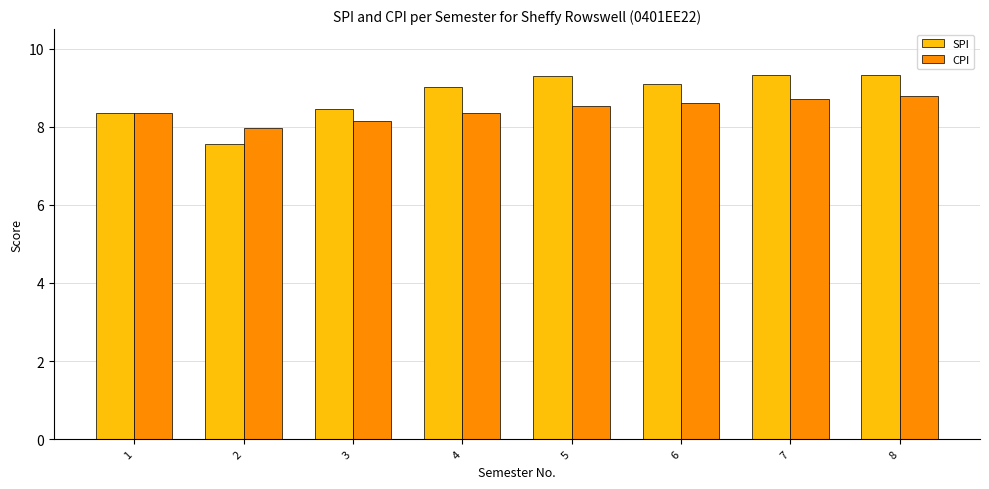

What is the value of the SPI bar at the 6th from the left?

9.1